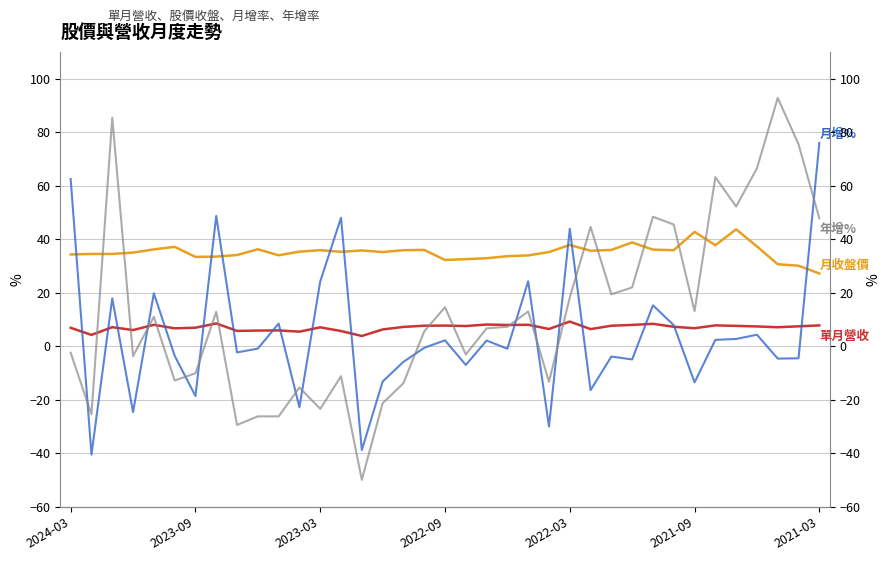

What is the value of the 單月營收(億) point at the 27th from the left?

7.7